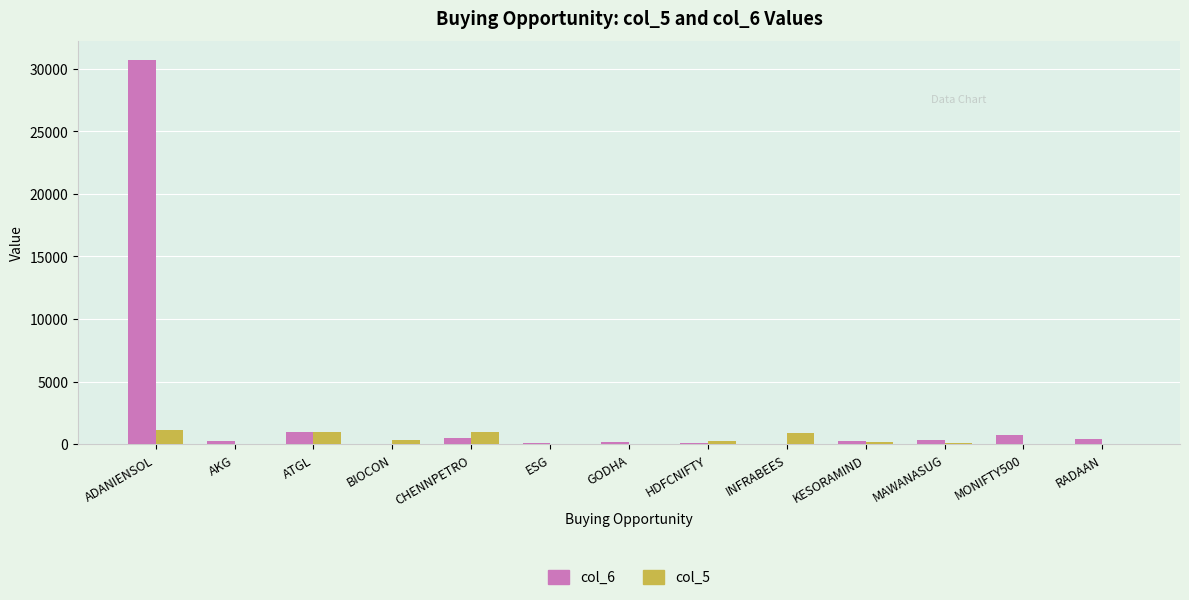

Which label corresponds to the largest value in the chart?

ADANIENSOL